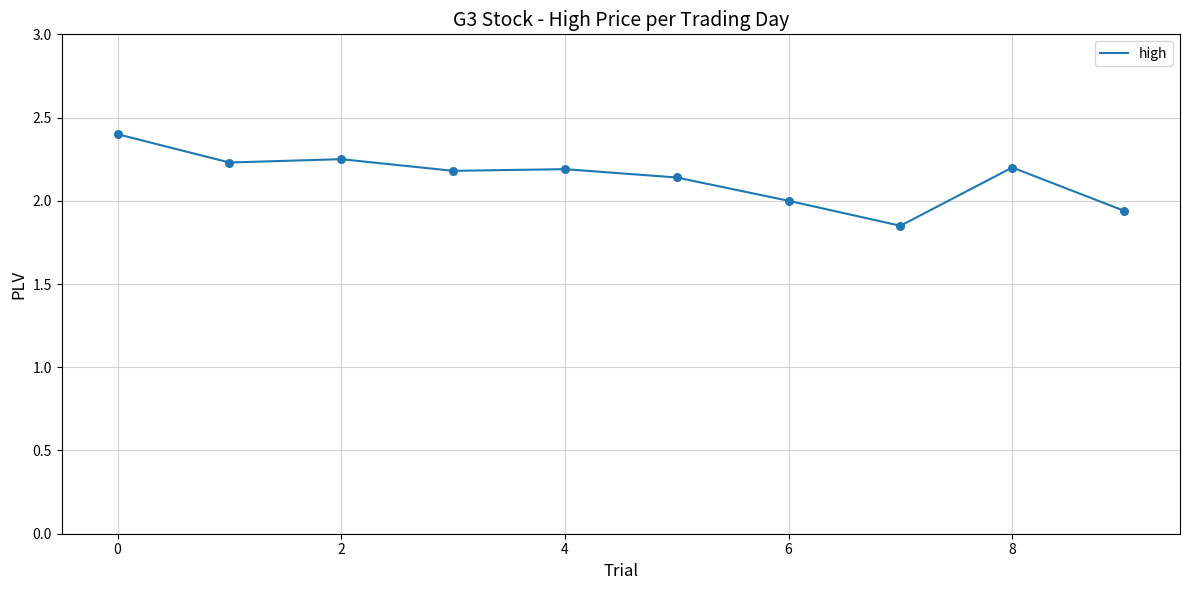

What is the greatest value displayed?

2.4